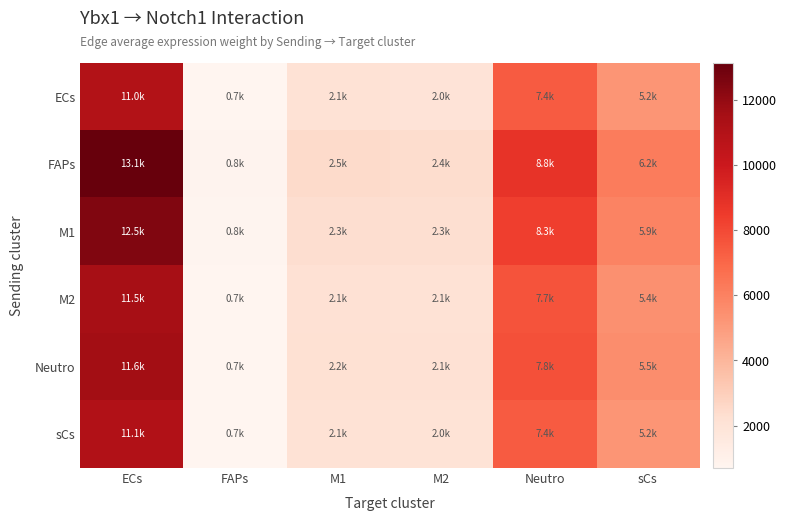

At how many categories does at least one series exceed 12870?

1